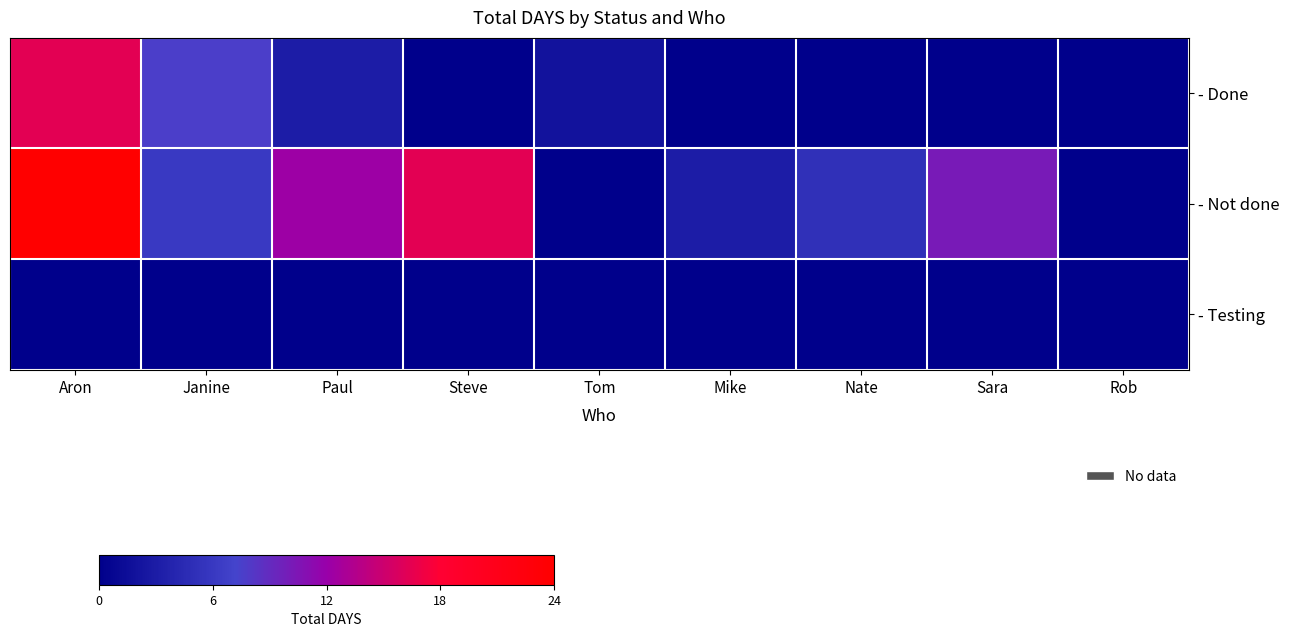

Reading right to left, list all the values displayed in this chart.

- Done: Rob=0.0	Sara=0.0	Nate=0.0	Mike=0.0	Tom=2.0	Steve=0.0	Paul=3.0	Janine=7.5	Aron=16.0
- Not done: Rob=0.0	Sara=10.0	Nate=5.0	Mike=3.0	Tom=0.0	Steve=16.0	Paul=12.0	Janine=6.0	Aron=23.5
- Testing: Rob=0.0	Sara=0.0	Nate=0.0	Mike=0.0	Tom=0.0	Steve=0.0	Paul=0.0	Janine=0.0	Aron=0.0